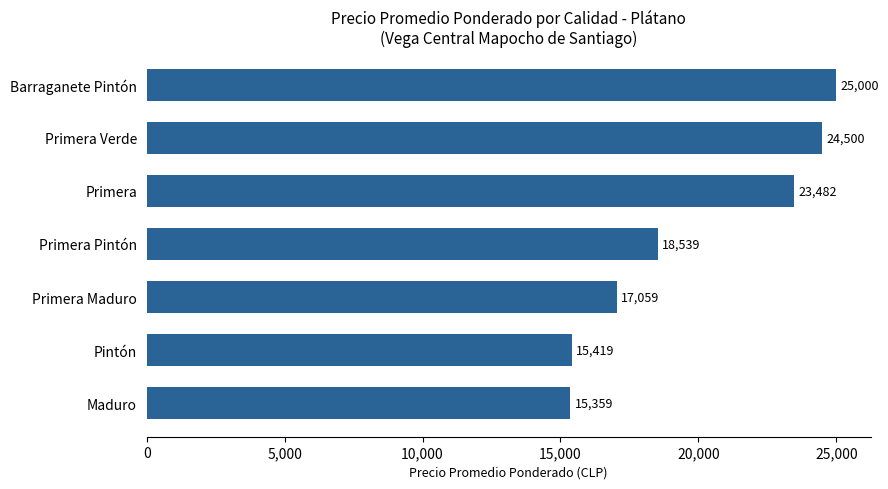

What is the sum of all values?

139358